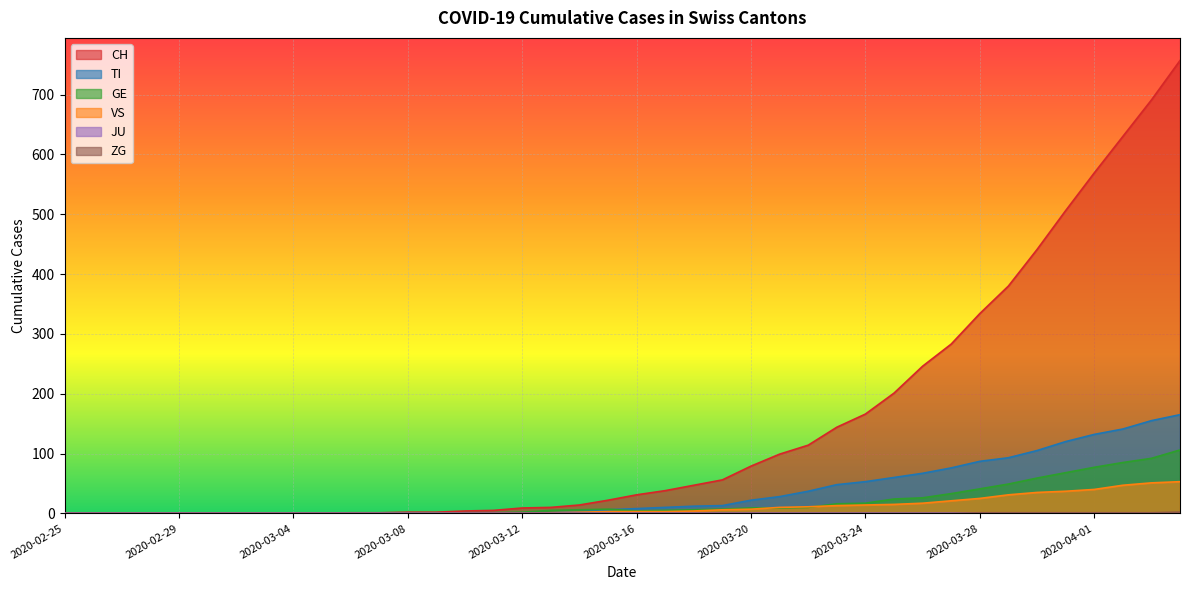

Is the value of CH at 2020-03-04 greater than the value of GE at 2020-03-24?

No